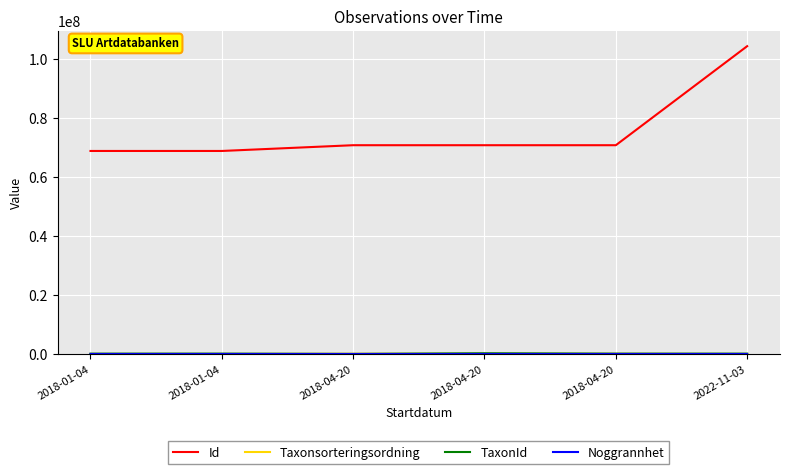

How many lines are shown in the chart?

4